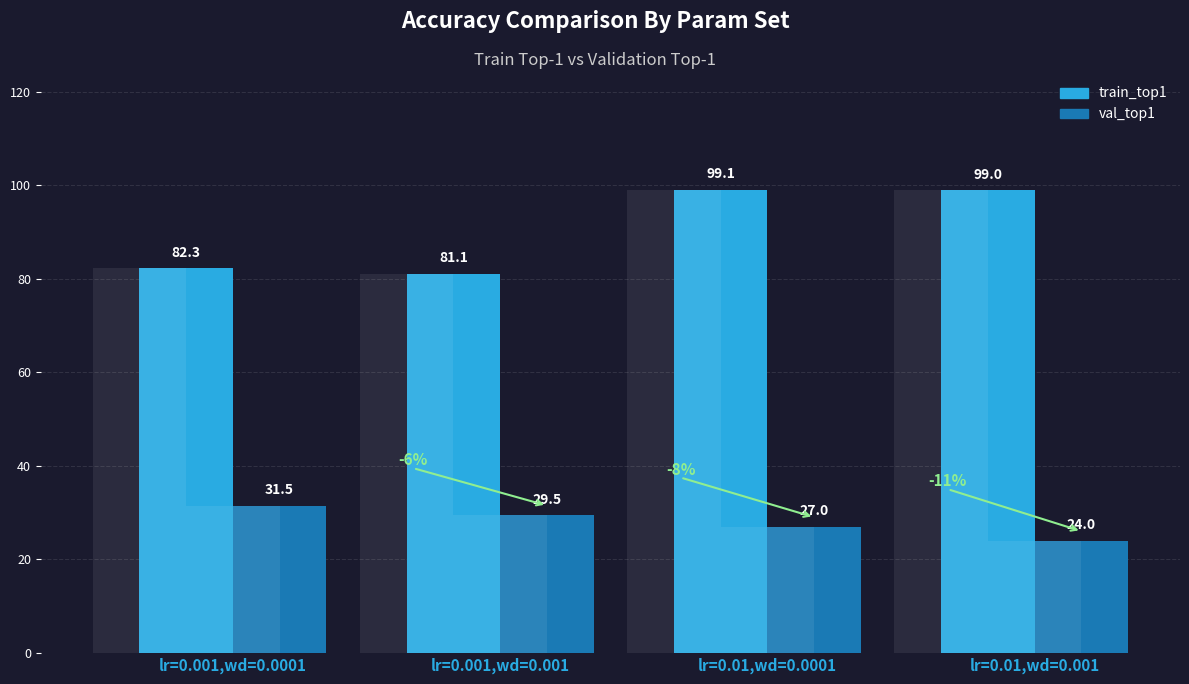

What is the highest value of the train_top1 series?

99.1